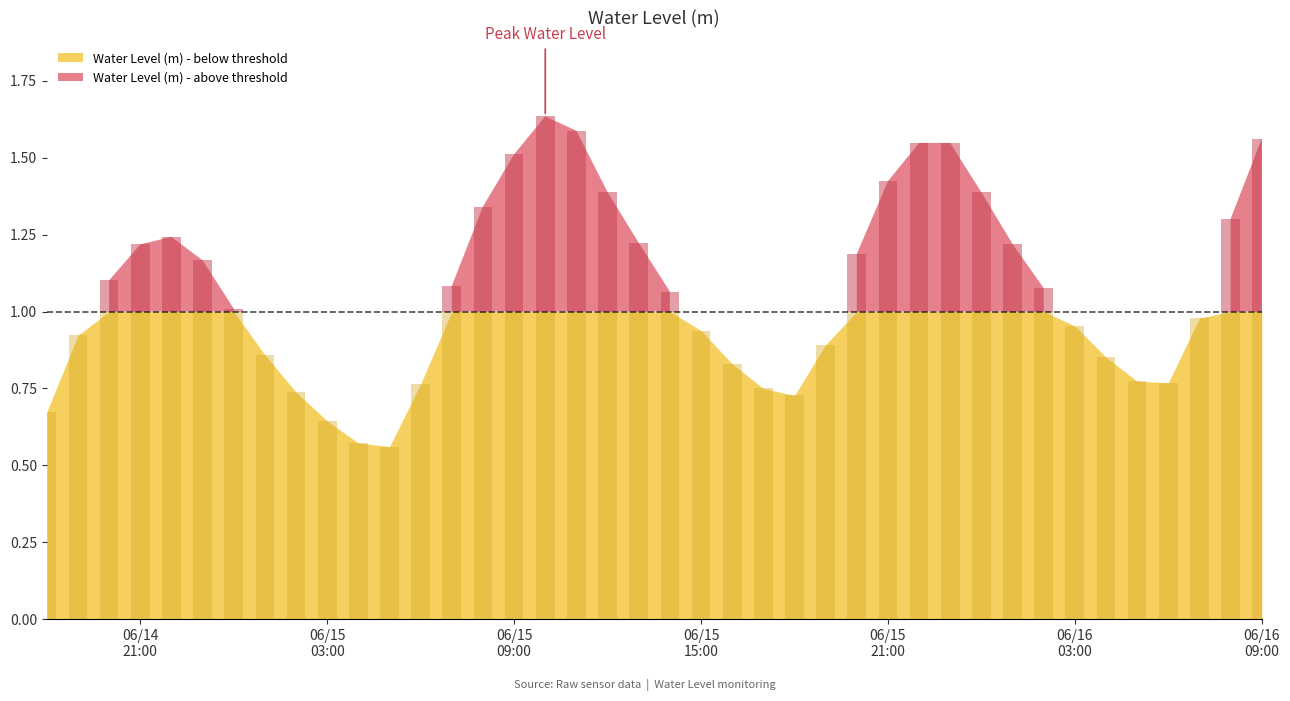

Which label corresponds to the largest value in the chart?

2023-06-15 10:00:00